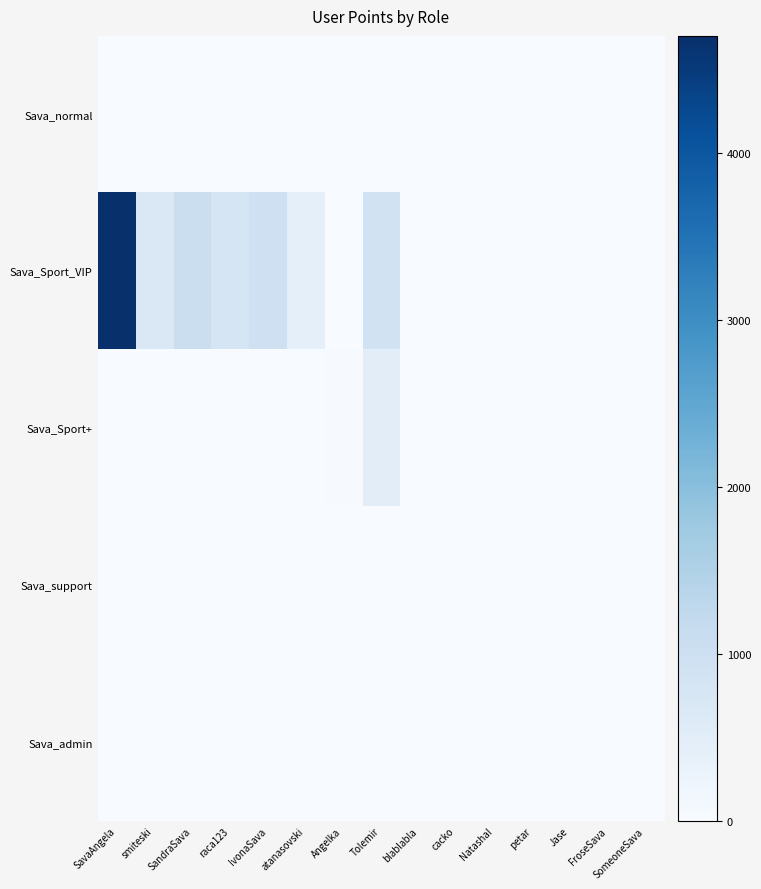

List the series in order of their peak value, highest first.

Sava_Sport_VIP, Sava_Sport+, Sava_normal, Sava_support, Sava_admin